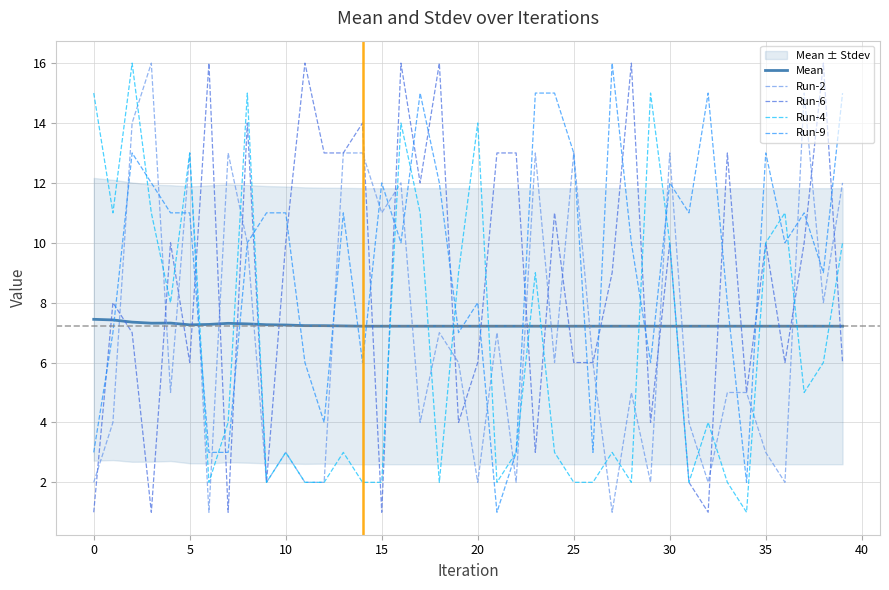

What is the highest value of the Run-9 series?

16.0